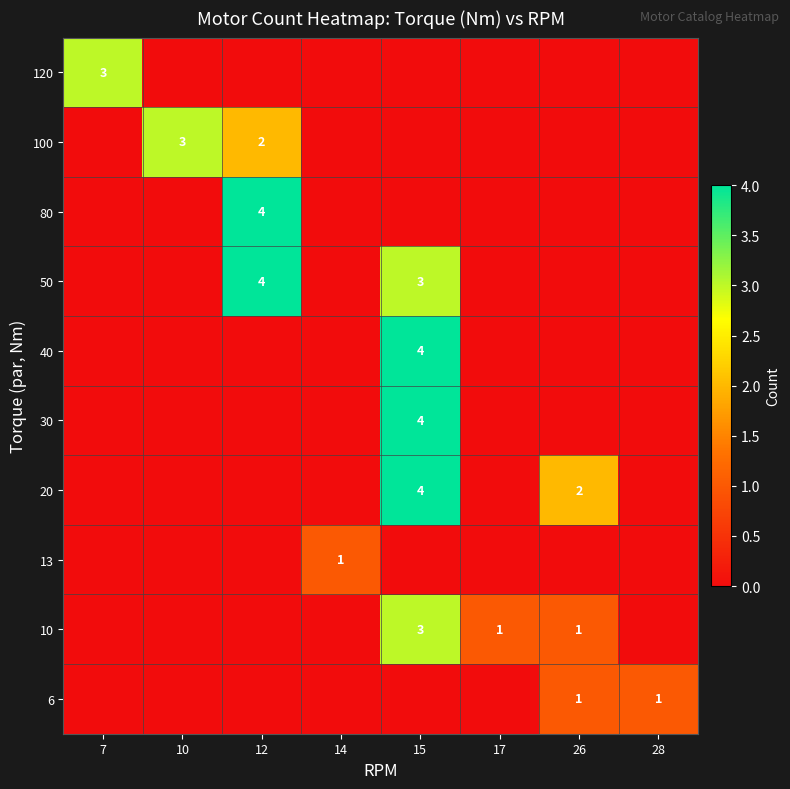

What is the maximum value shown in the chart?

4